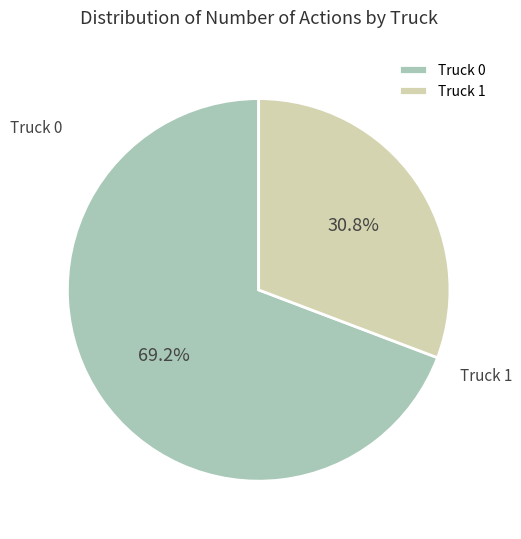

True or false: Truck 1 accounts for 44% of the total.

False